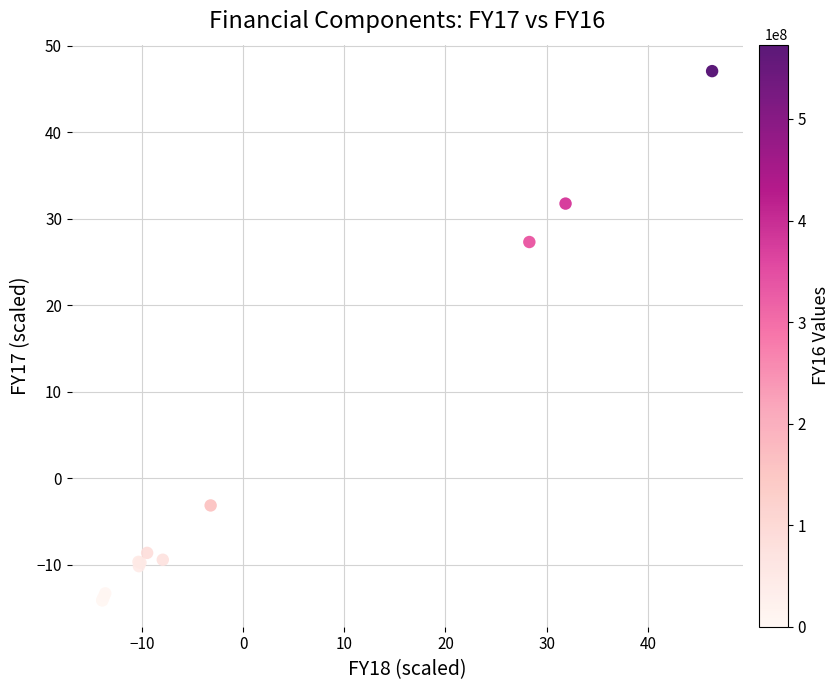

What Y value in the scatter plot is closest to 16?

27.3